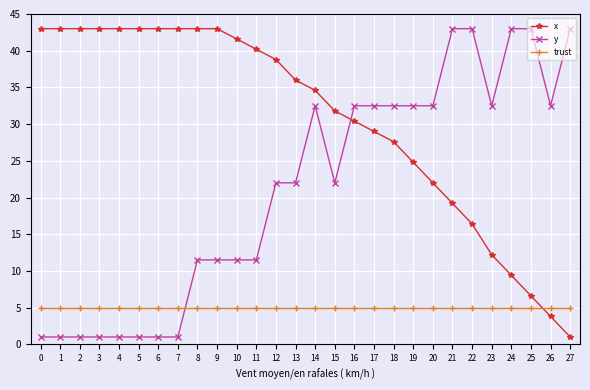

What is the spread (max minus min) of values at 19?

27.5